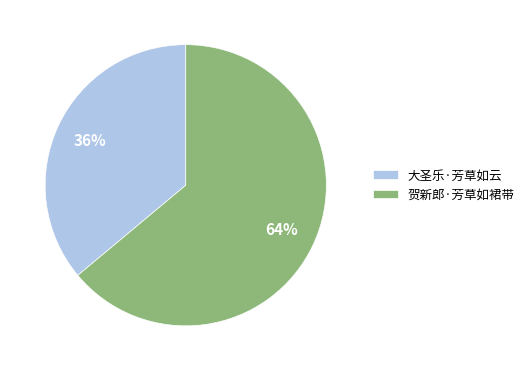

What percentage is the 贺新郎·芳草如裙带 slice, to the nearest percent?

64%